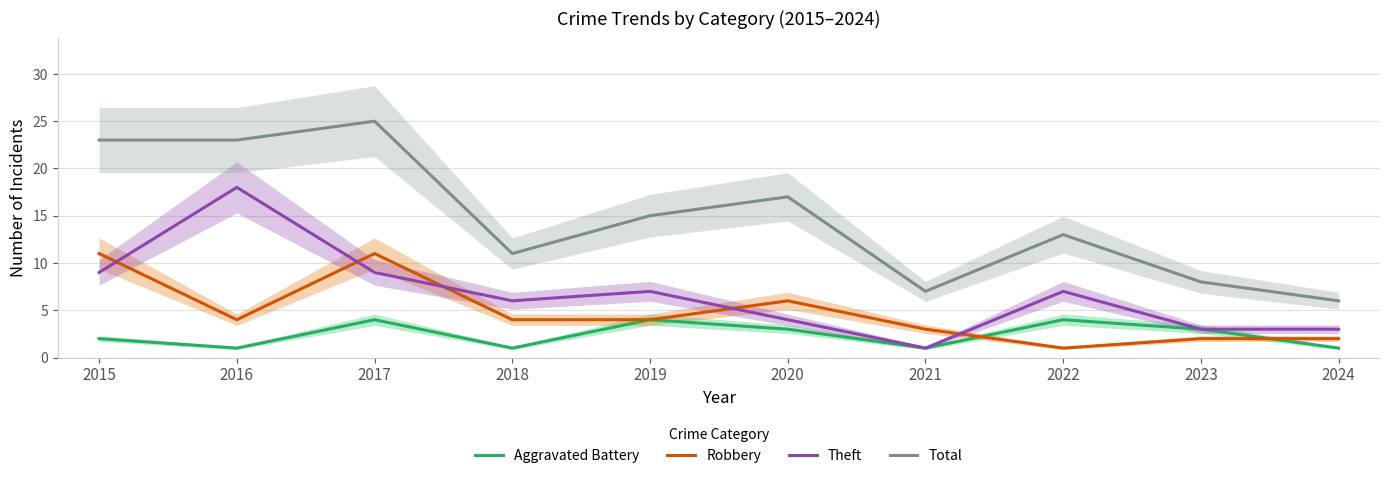

True or false: Robbery and Total cross at least once.

False